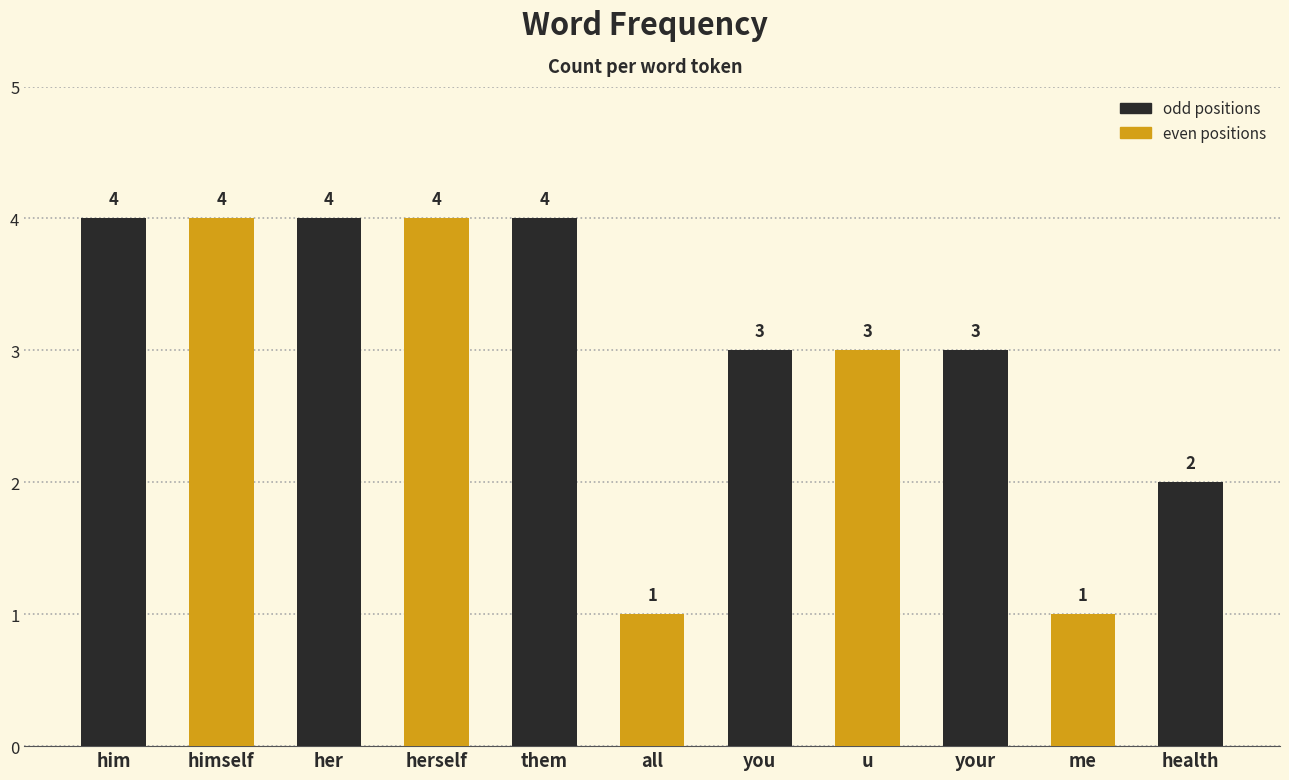

Are the bars grouped side by side (vs. stacked)?

No